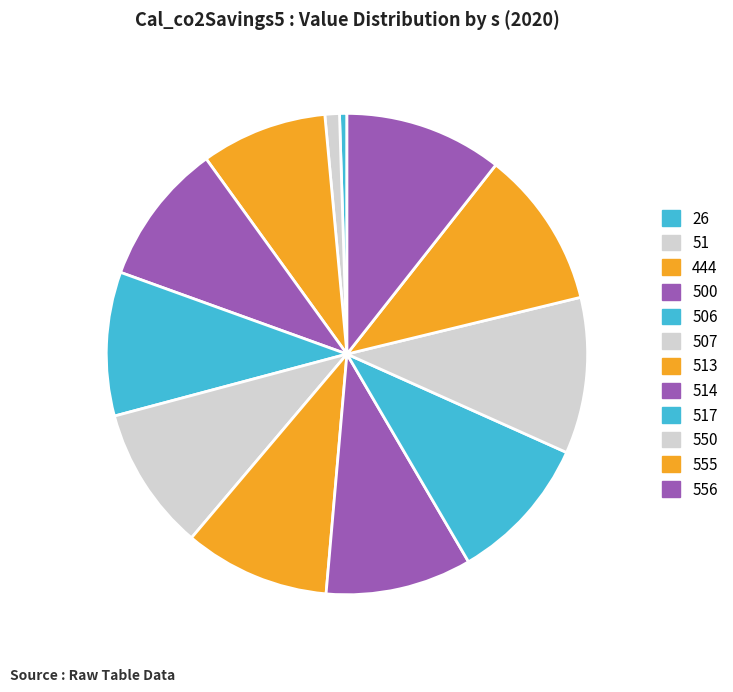

What is the largest slice in the pie chart?

556